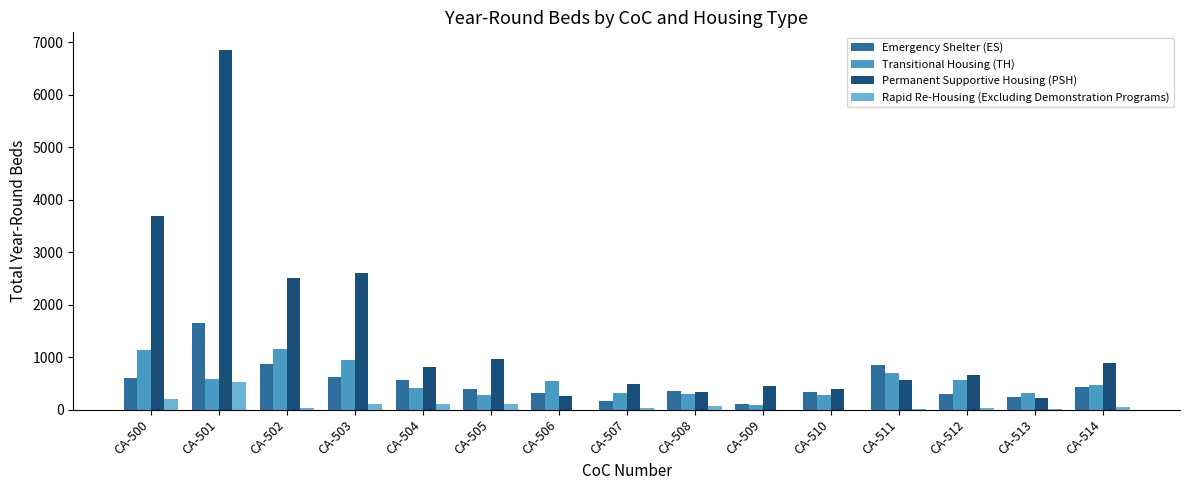

Between CA-502 and CA-512, which series saw the biggest shift?

Permanent Supportive Housing (PSH)